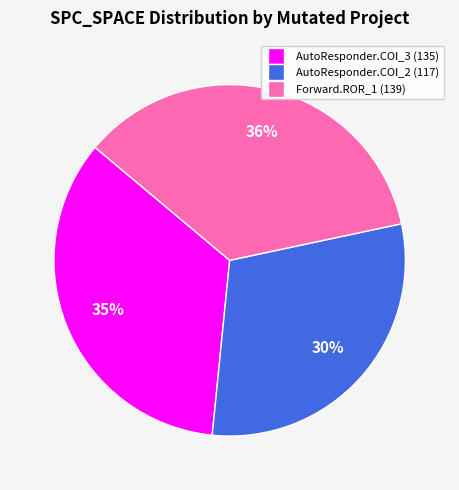

How many segments does this pie chart have?

3